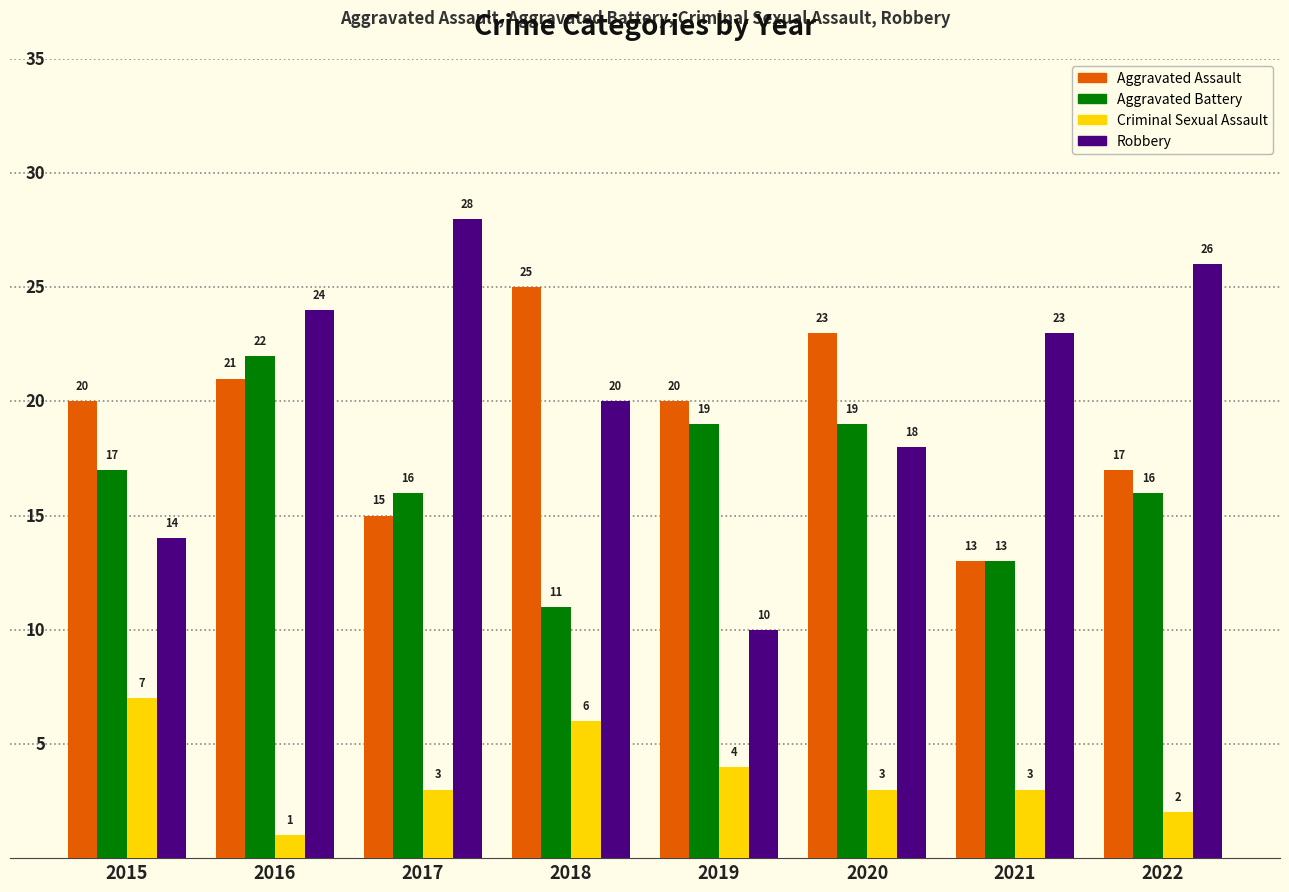

The Robbery series shows 7 at 2021. True or false?

False